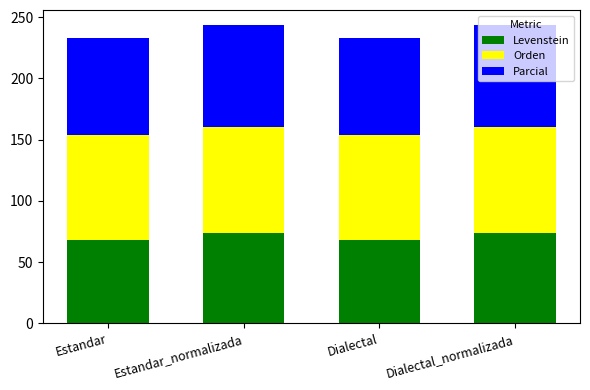

What is the difference between the maximum and second lowest values in the Levenstein series?

6.1